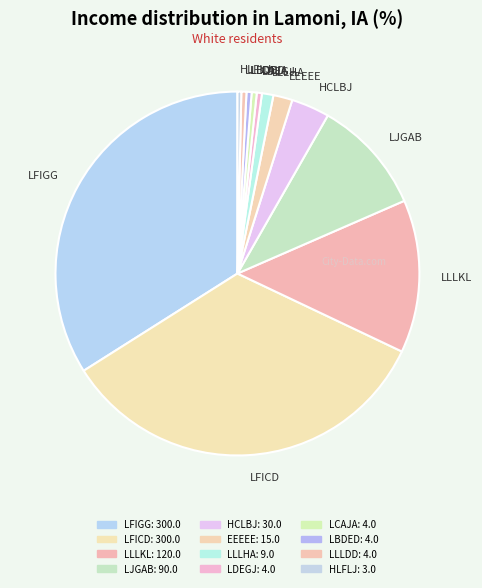

Does any single category account for the majority?

No